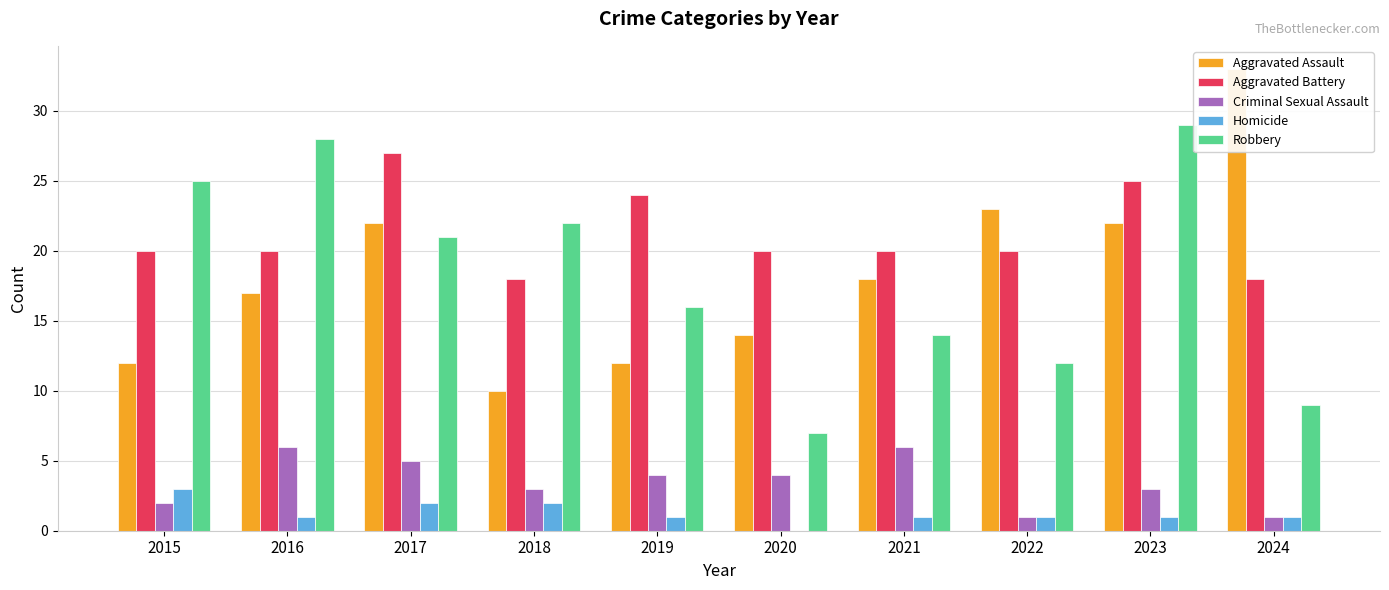

What is the value of the Aggravated Battery bar at the 3rd from the left?

27